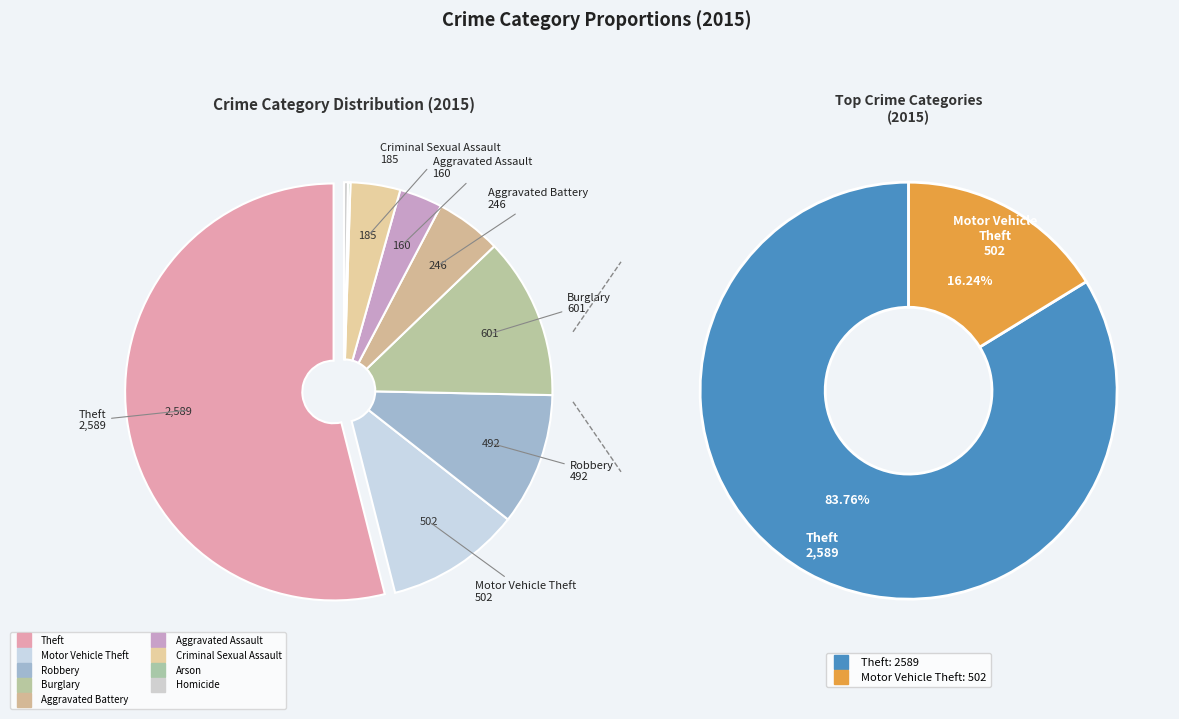

Is there any slice that represents more than half of the pie?

Yes